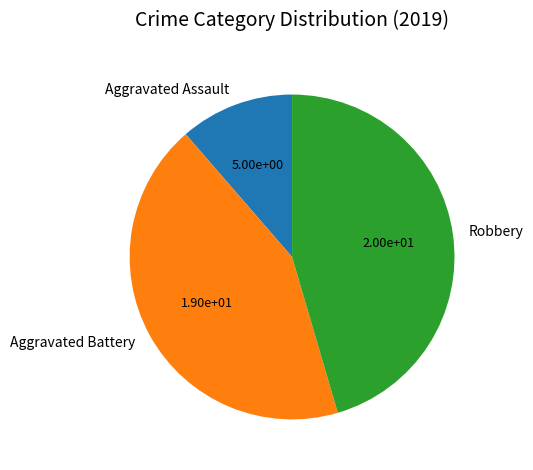

Rank the categories by value from lowest to highest.

Aggravated Assault, Aggravated Battery, Robbery